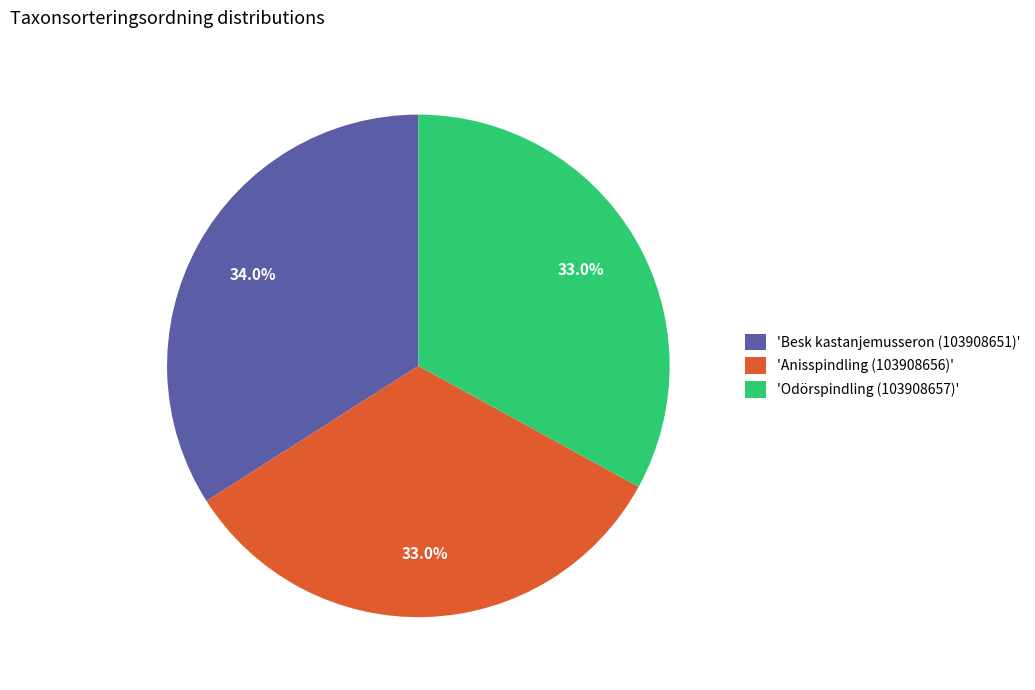

What percentage do 'Odörspindling (103908657)' and 'Besk kastanjemusseron (103908651)' together represent?

67.0%